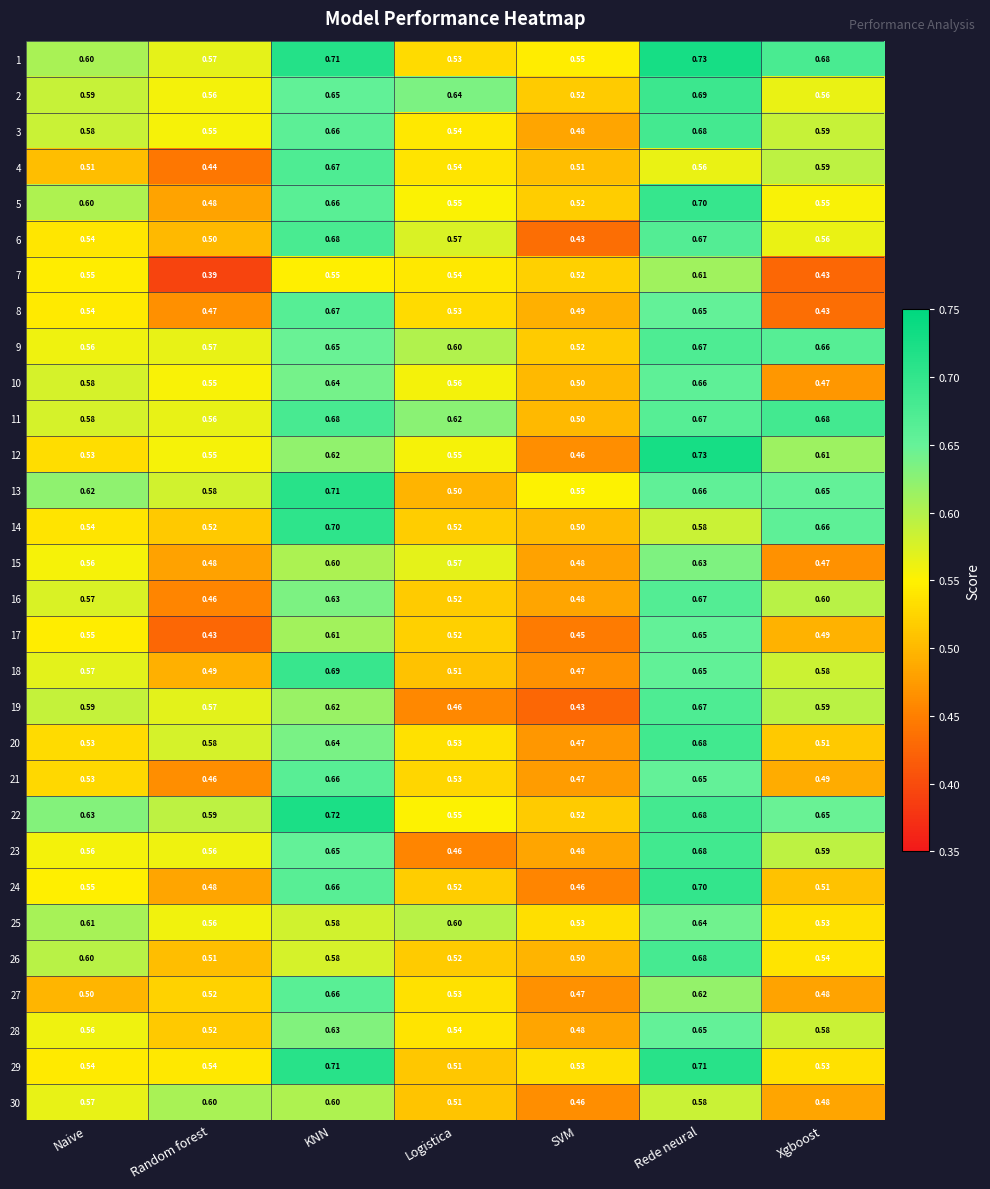

Where is 5 nearest to the value 0?

Random forest